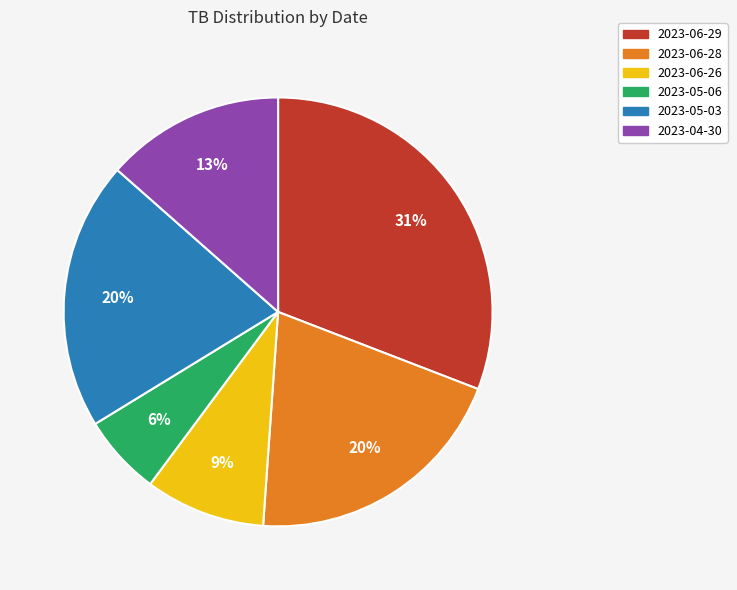

Does 2023-06-28 represent more than half of the total?

No